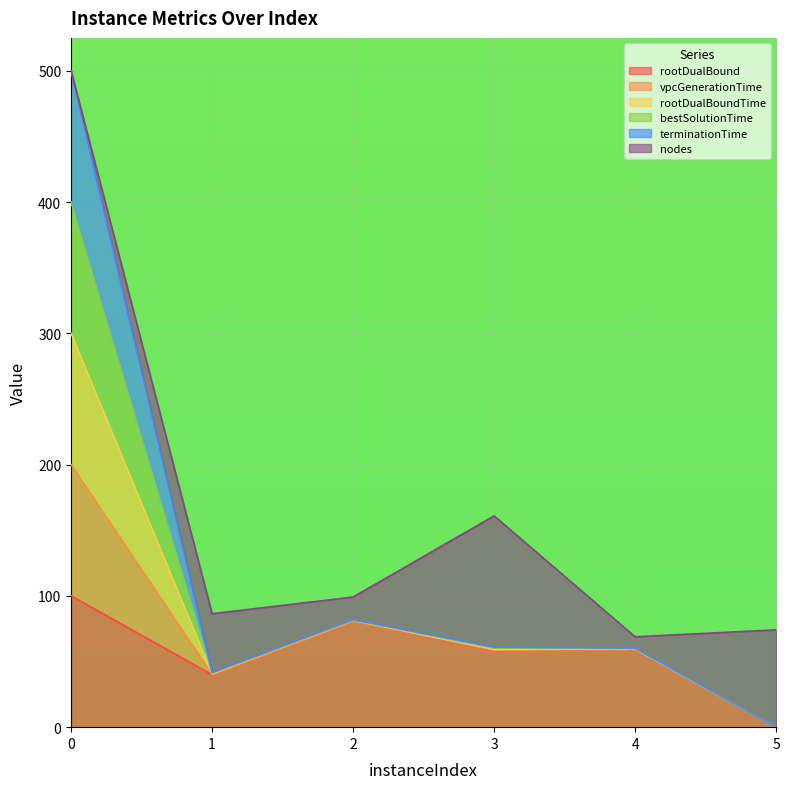

Between 3 and 4, which series saw the biggest shift?

bestSolutionTime